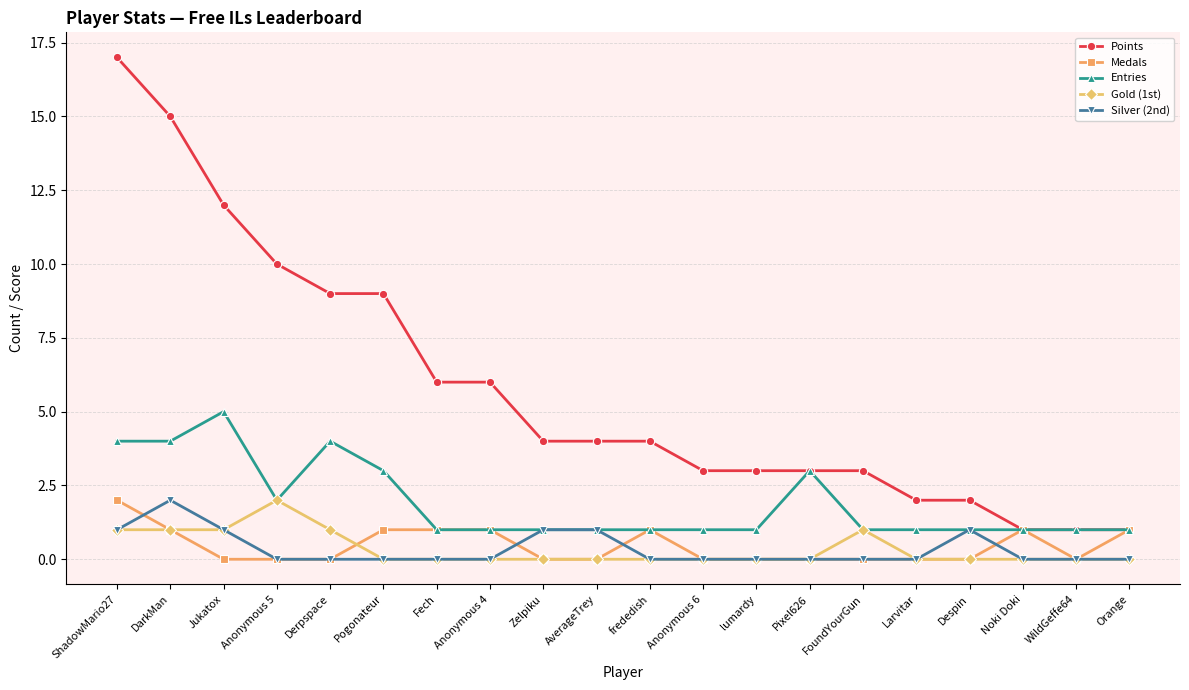

Reading left to right, extract all data points from this chart.

Points: 17	15	12	10	9	9	6	6	4	4	4	3	3	3	3	2	2	1	1	1
Medals: 2	1	0	0	0	1	1	1	0	0	1	0	0	0	0	0	0	1	0	1
Entries: 4	4	5	2	4	3	1	1	1	1	1	1	1	3	1	1	1	1	1	1
Gold (1st): 1	1	1	2	1	0	0	0	0	0	0	0	0	0	1	0	0	0	0	0
Silver (2nd): 1	2	1	0	0	0	0	0	1	1	0	0	0	0	0	0	1	0	0	0